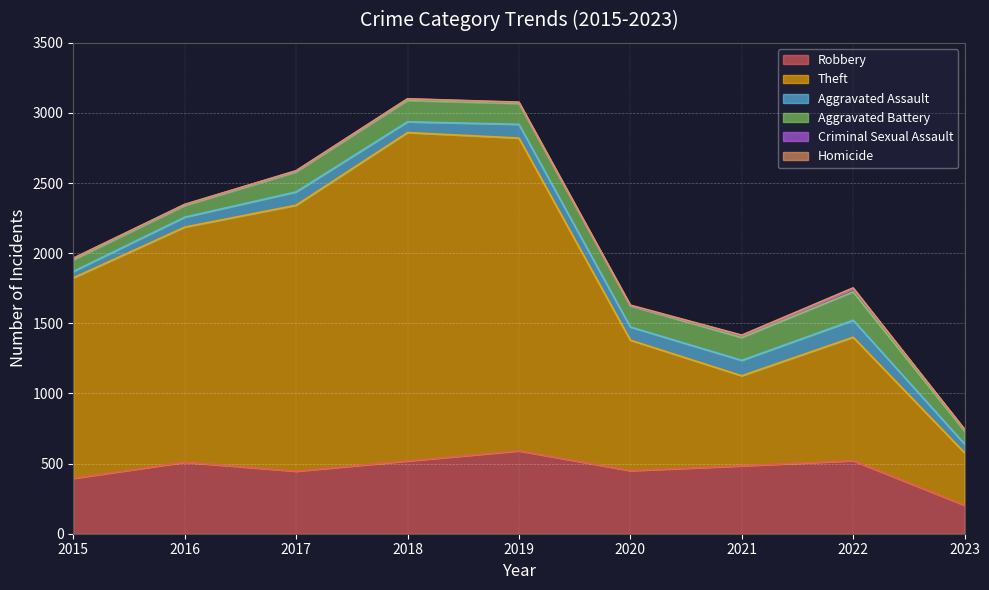

What is the sum of the Robbery values at 2015 and 2020?

845